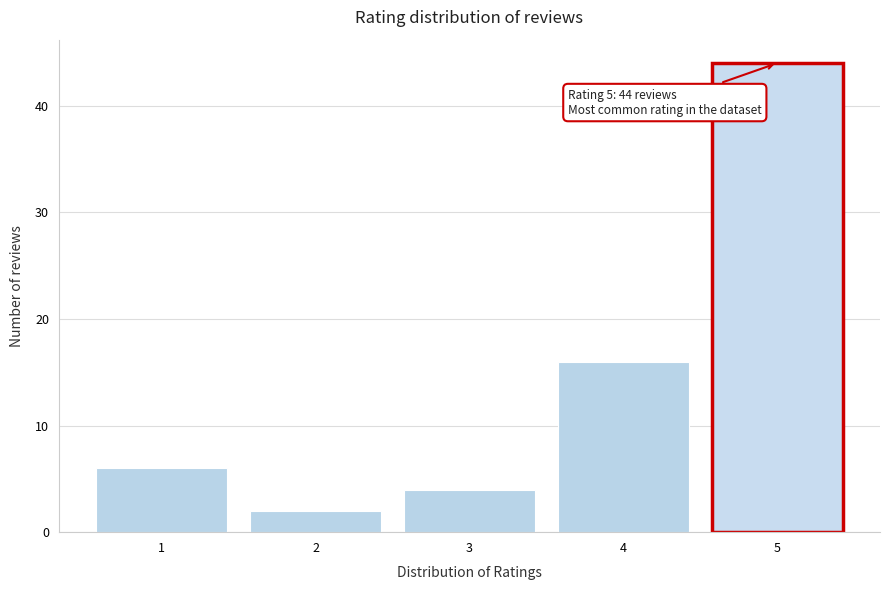

Reading left to right, extract all data points from this chart.

1=6	2=2	3=4	4=16	5=44